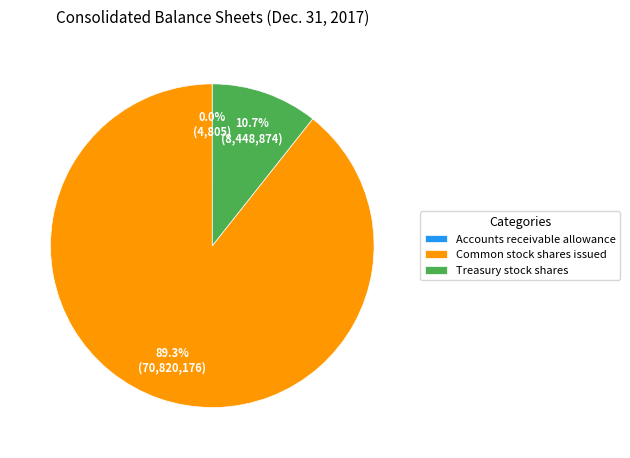

Is the sum of Common stock shares issued and Treasury stock shares greater than half?

Yes